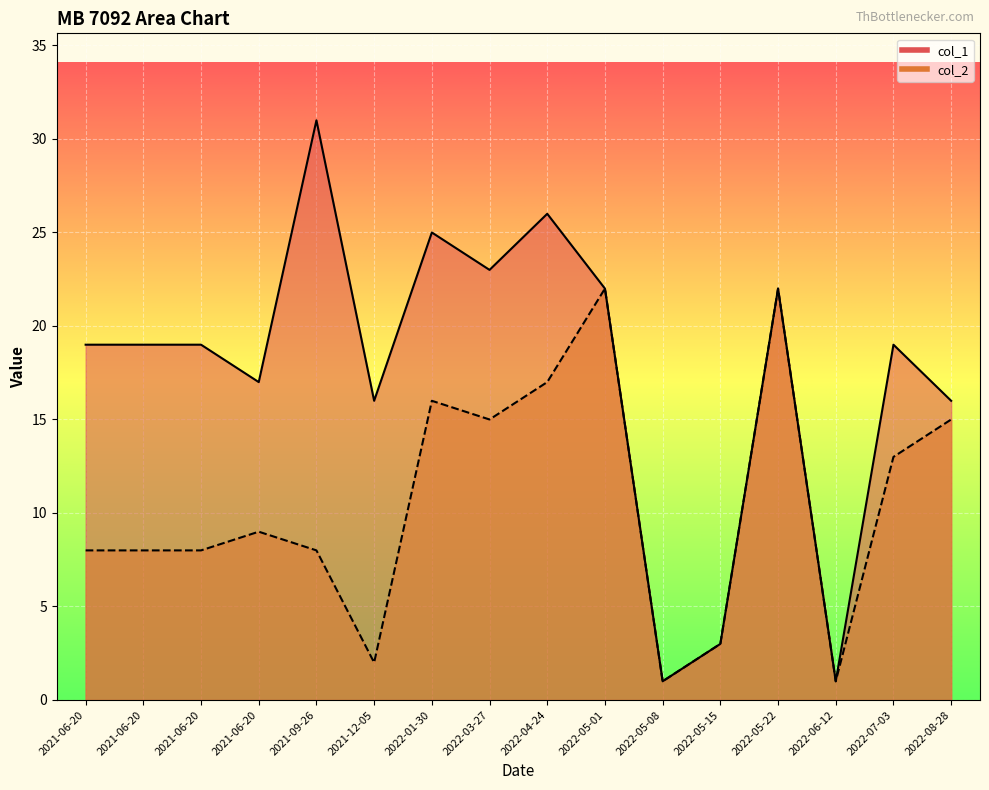

What is the difference between the second highest and minimum values in the col_2 series?

21